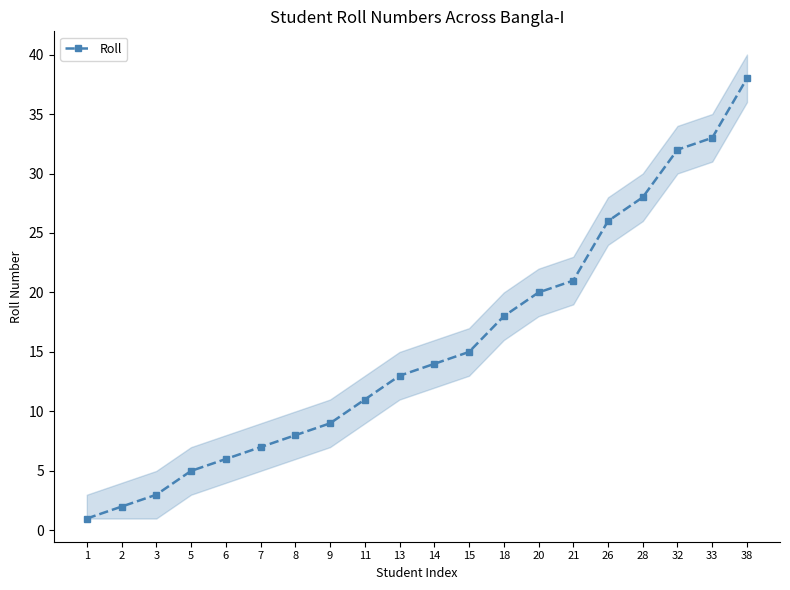

How many data points are less than 14?

10